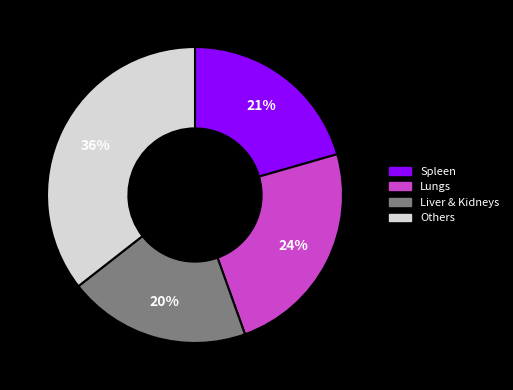

Does any single category account for the majority?

No